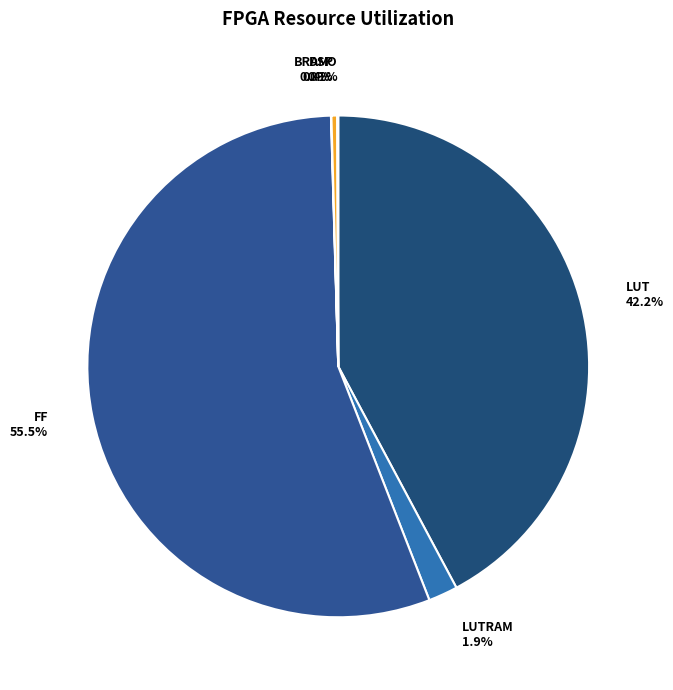

To the nearest percent, what is the difference between the largest and smallest slice percentages?

55%